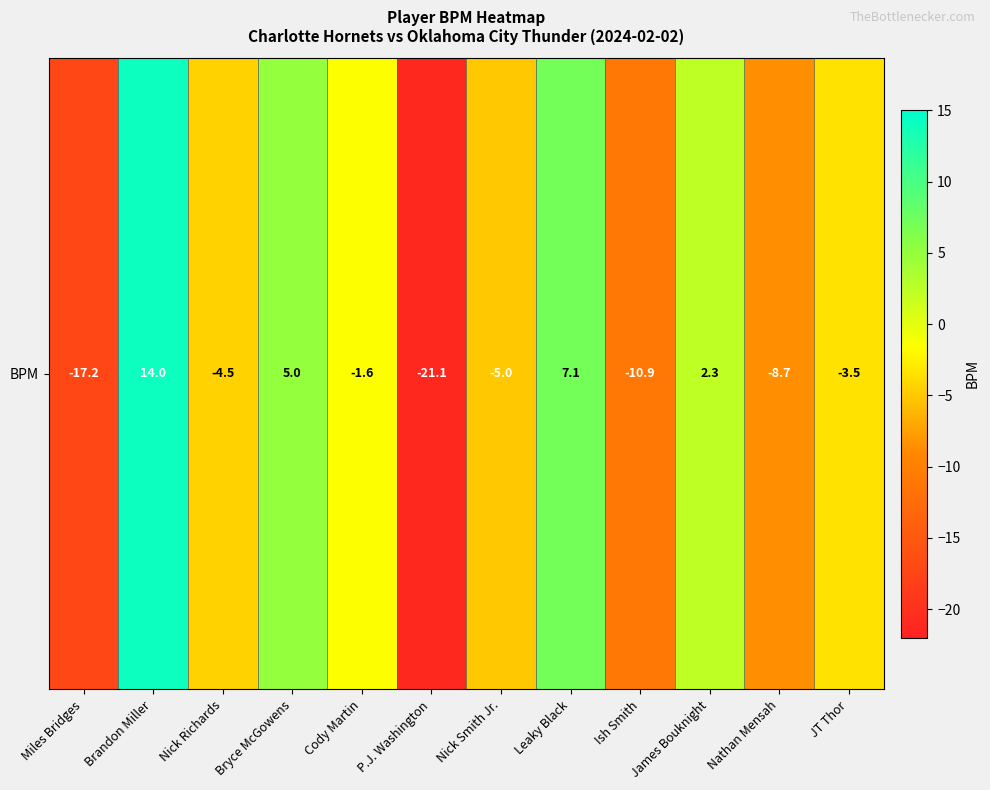

Rank the categories by value from highest to lowest.

Brandon Miller, Leaky Black, Bryce McGowens, James Bouknight, Cody Martin, JT Thor, Nick Richards, Nick Smith Jr., Nathan Mensah, Ish Smith, Miles Bridges, P.J. Washington